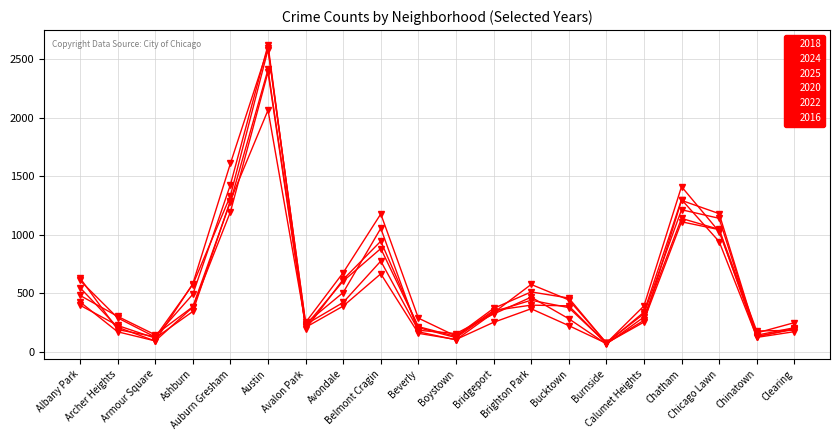

How many data points in 2020 are less than 268?

10